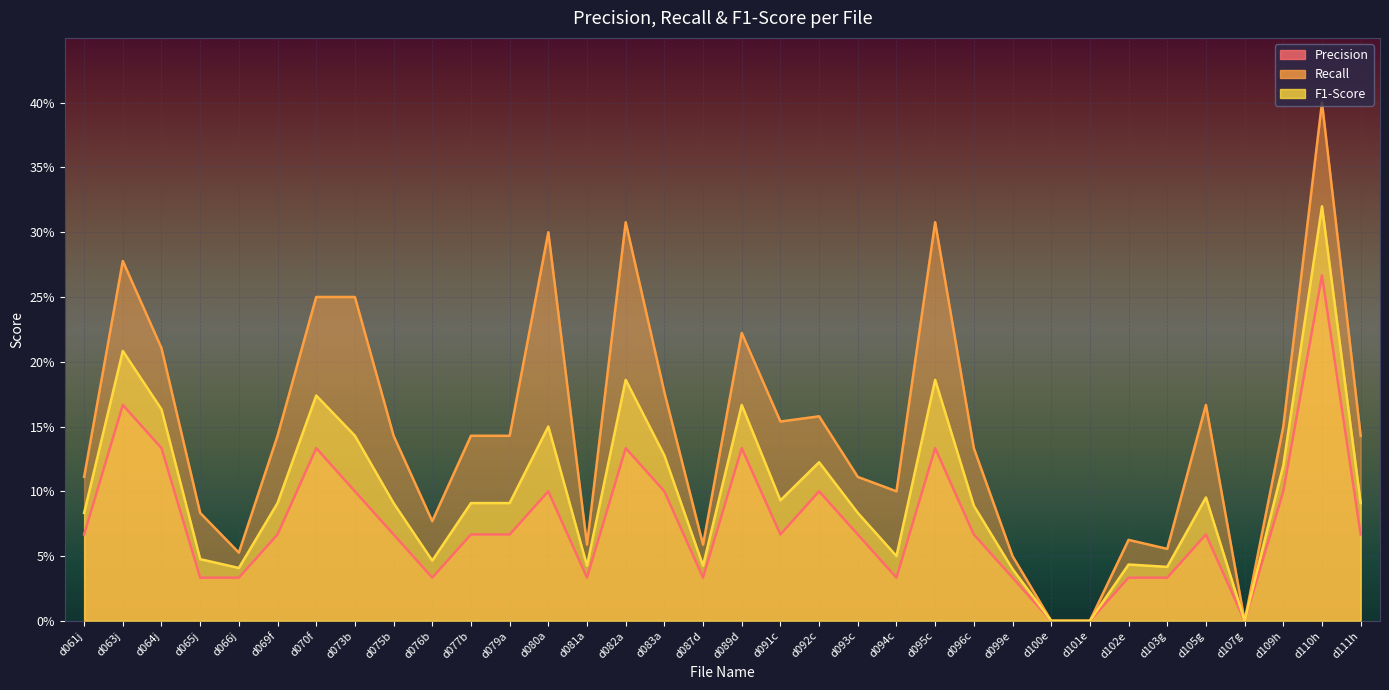

True or false: Precision and Recall cross at least once.

False